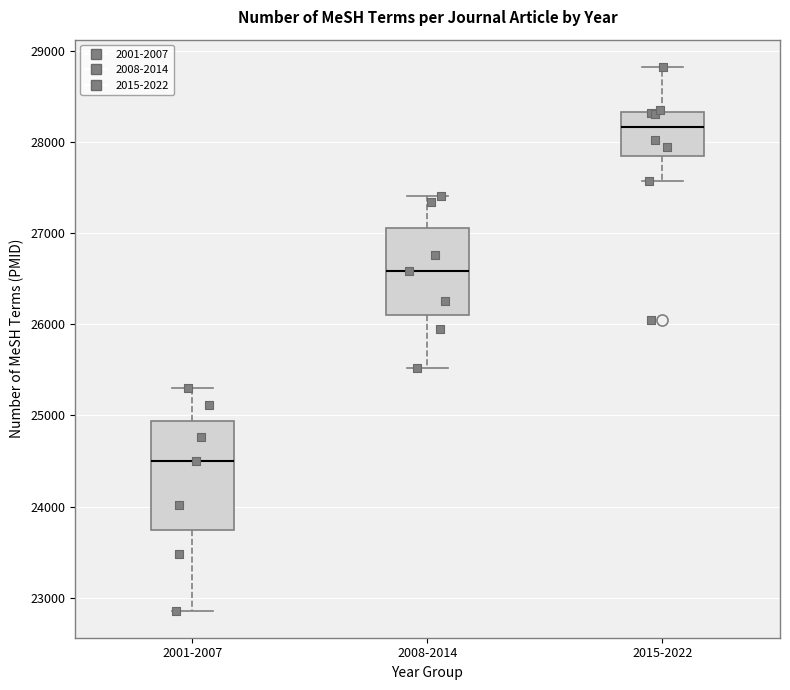

Comparing the boxes themselves (not the whiskers), which one is the tallest?

2001-2007